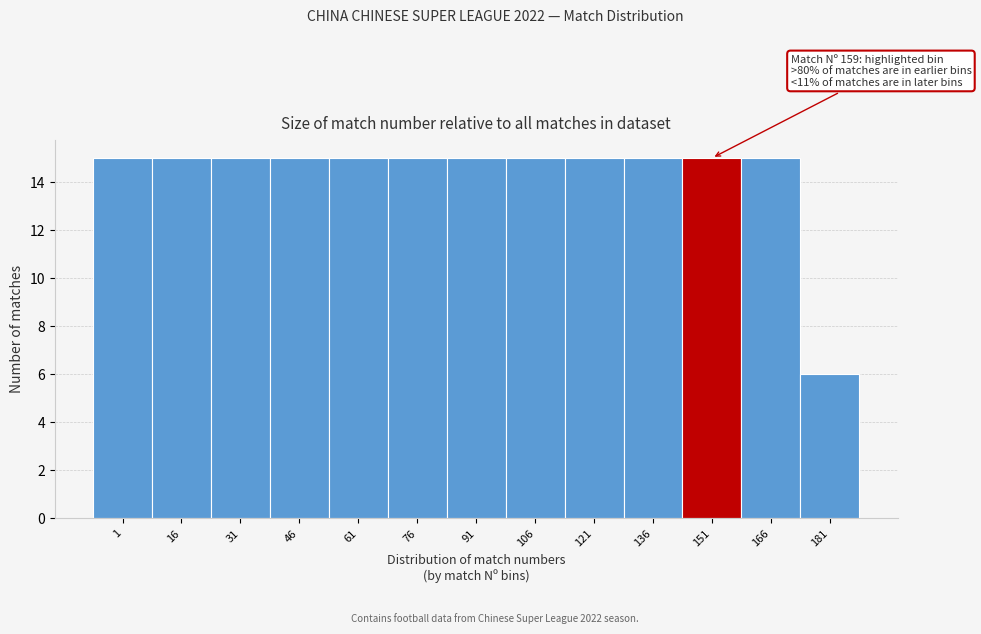

Reading right to left, list all the values displayed in this chart.

181=6	166=15	151=15	136=15	121=15	106=15	91=15	76=15	61=15	46=15	31=15	16=15	1=15